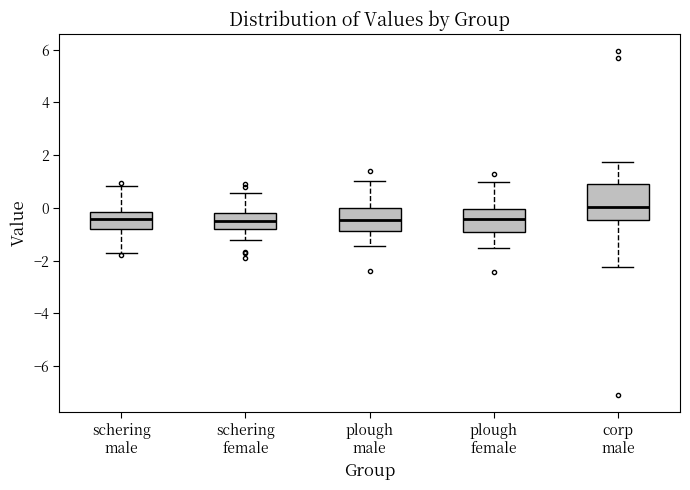

Where does the upper whisker of the box for plough male end on the y-axis? The values are not printed on the chart, so give them approximately, as read against the axis.

1.0